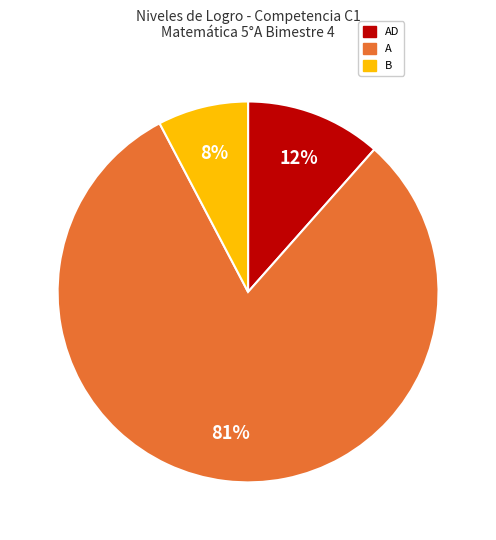

Is there any slice that represents more than half of the pie?

Yes